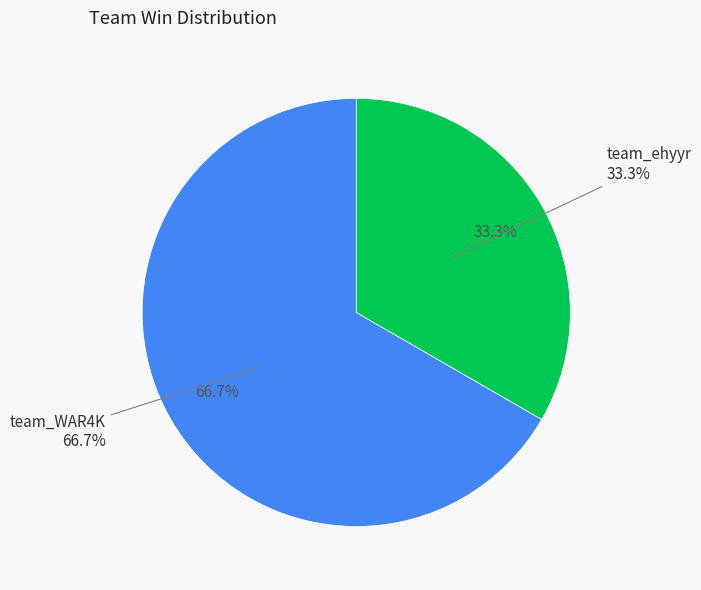

Is it true that team_WAR4K is 60% of the pie?

False